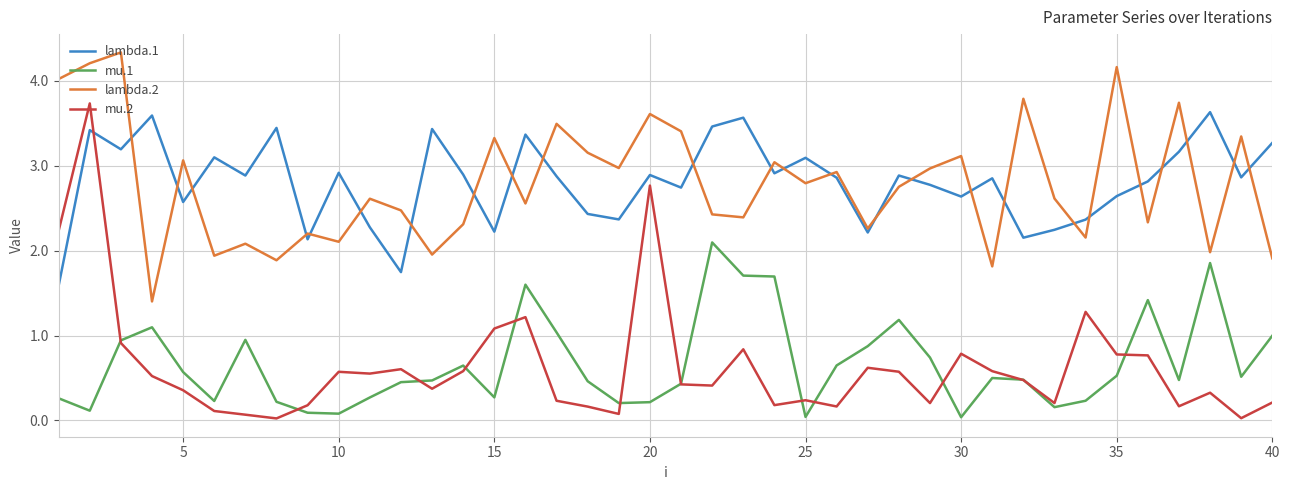

Count the number of categories in the chart.

40